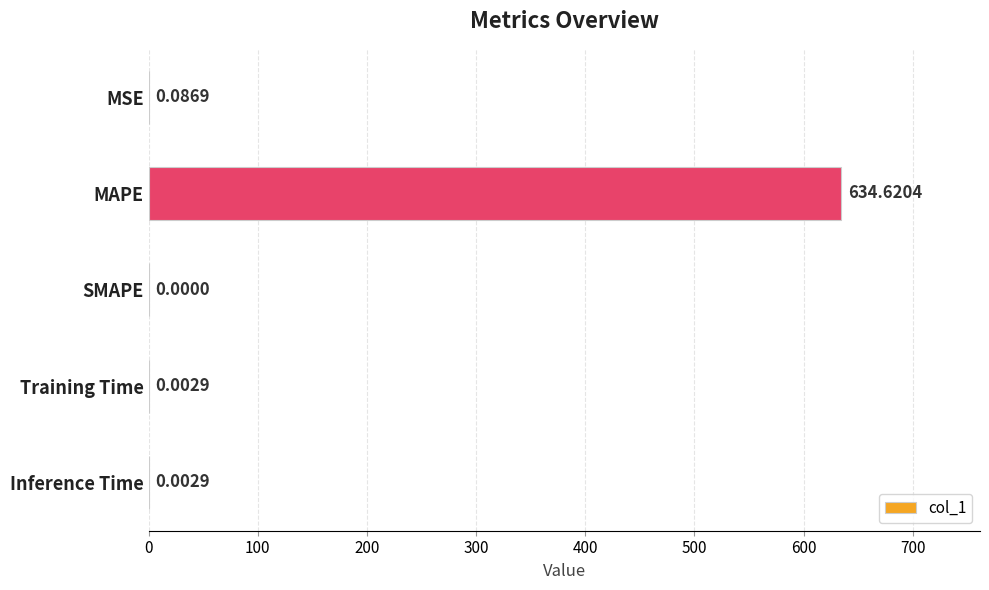

At which label is the value closest to 317?

MSE